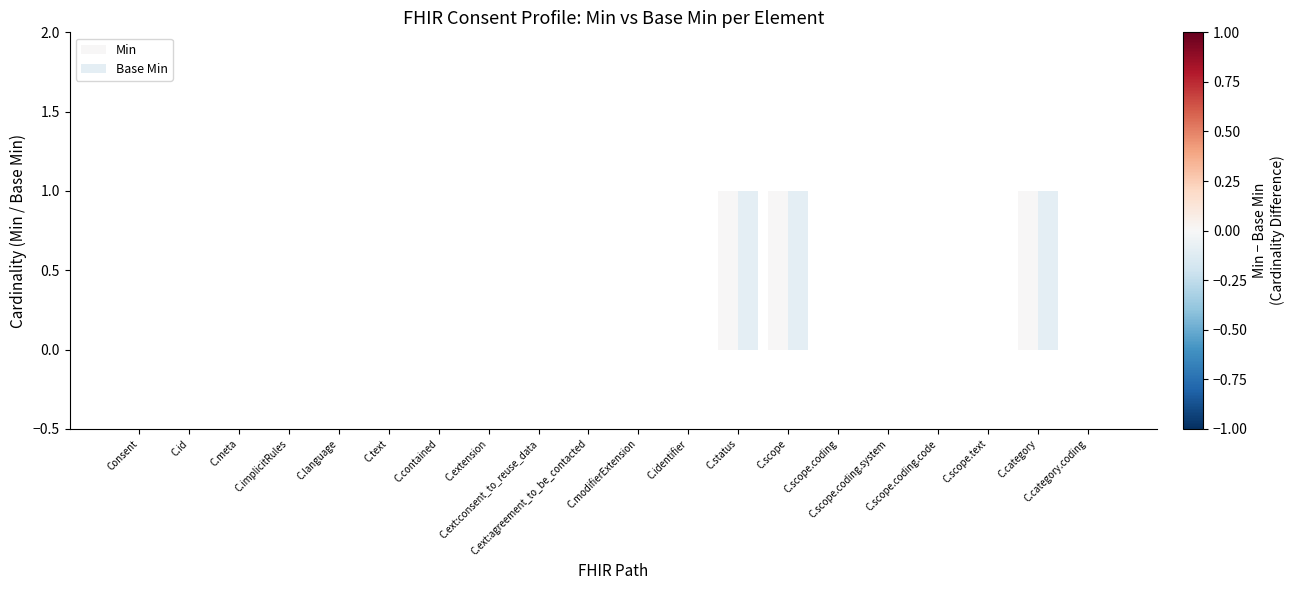

Which series has the largest range (max minus min)?

Min